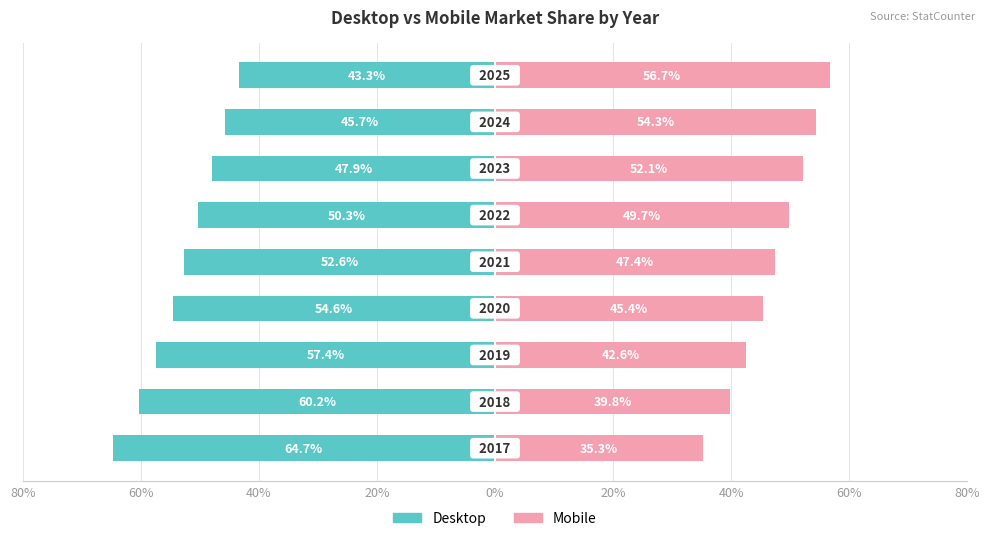

What is the label of the 6th bar from the right?

20%